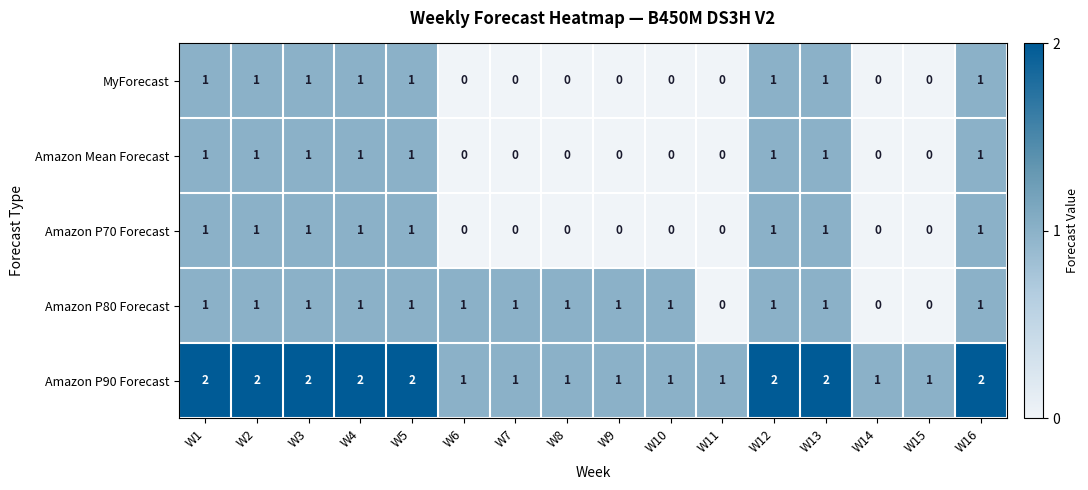

Which series changed the most between W10 and W11?

Amazon P80 Forecast